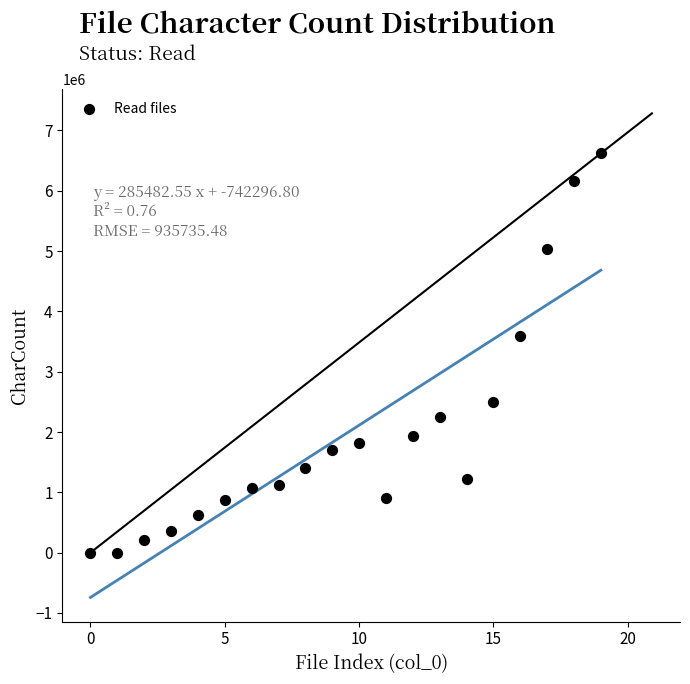

What Y value in the scatter plot is closest to 3310247?

3591651